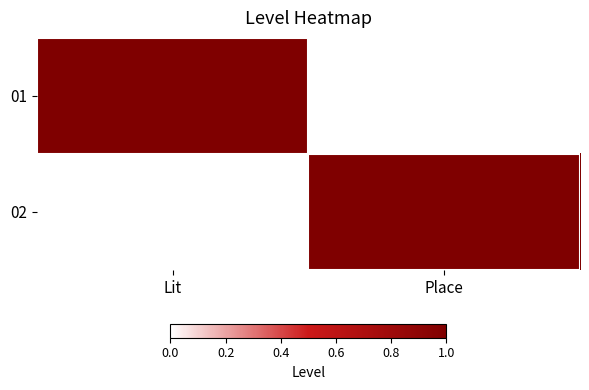

Reading right to left, transcribe all the data shown in this chart.

01: Place=0	Lit=1
02: Place=1	Lit=0